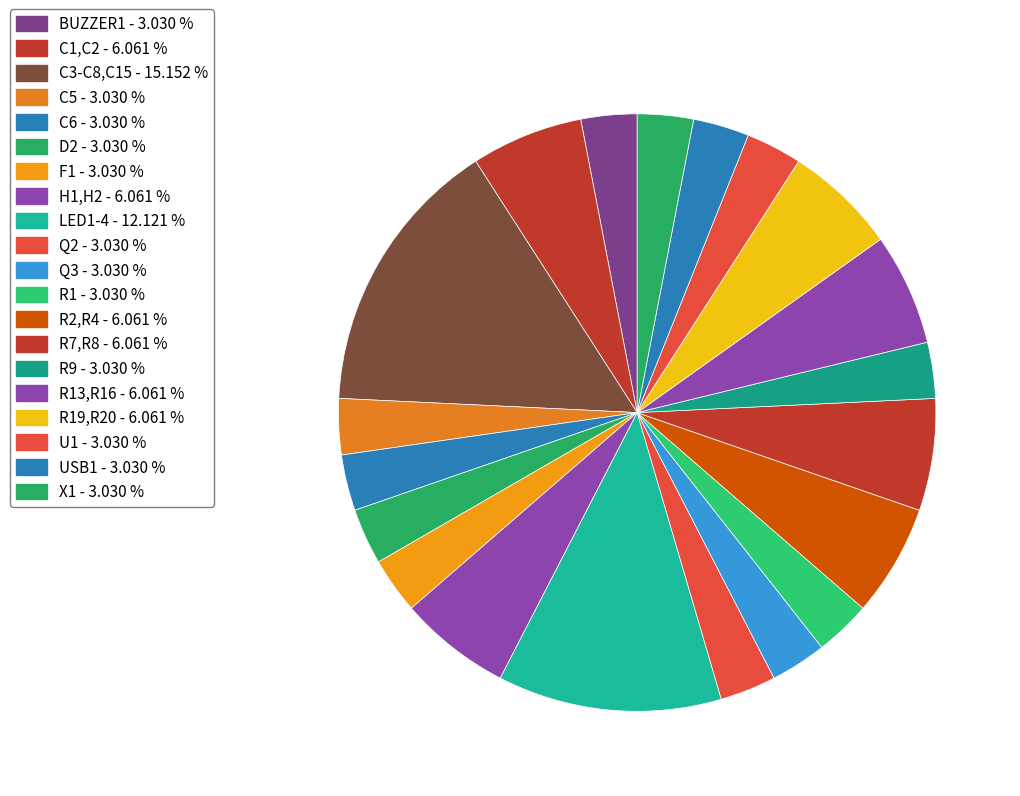

Count the number of slices in the pie.

20